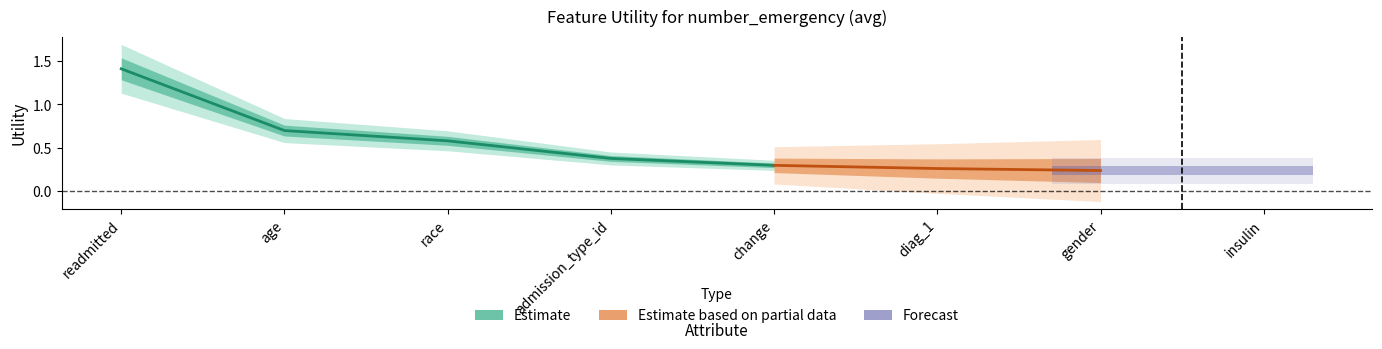

The value at race is 0.9. True or false?

False